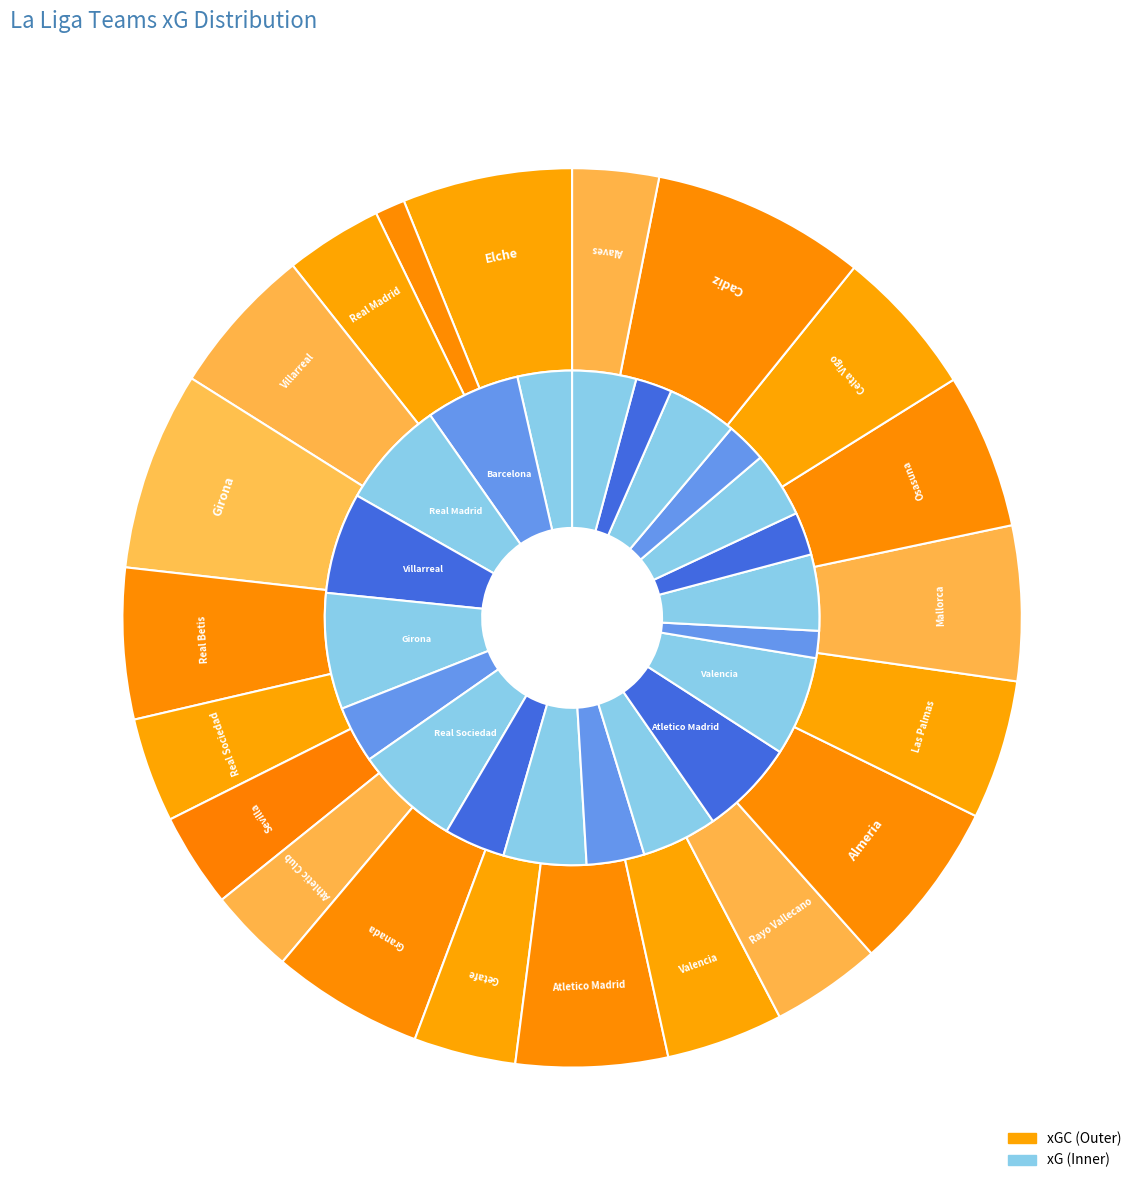

Does 19 represent more than half of the total?

No